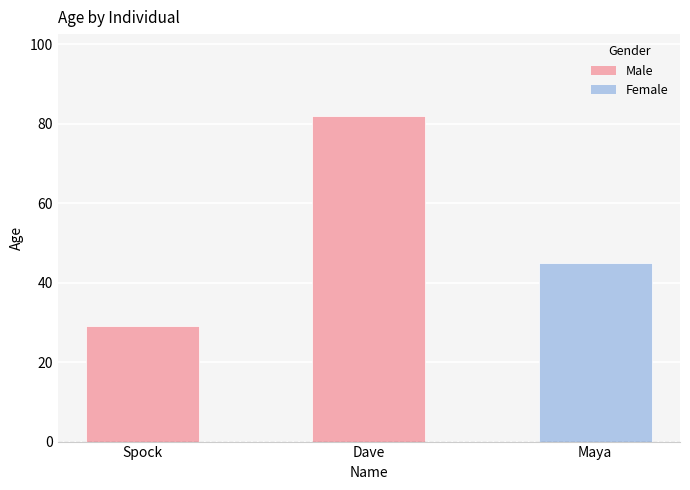

What is the value of the 1st bar from the left?

29